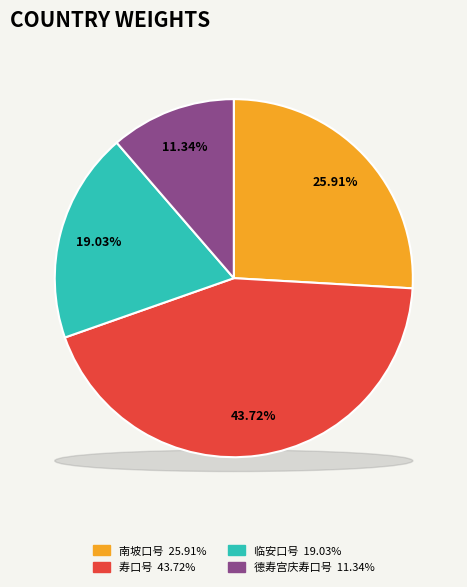

True or false: 德寿宫庆寿口号·天父晨兴未出房 accounts for 1% of the total.

False